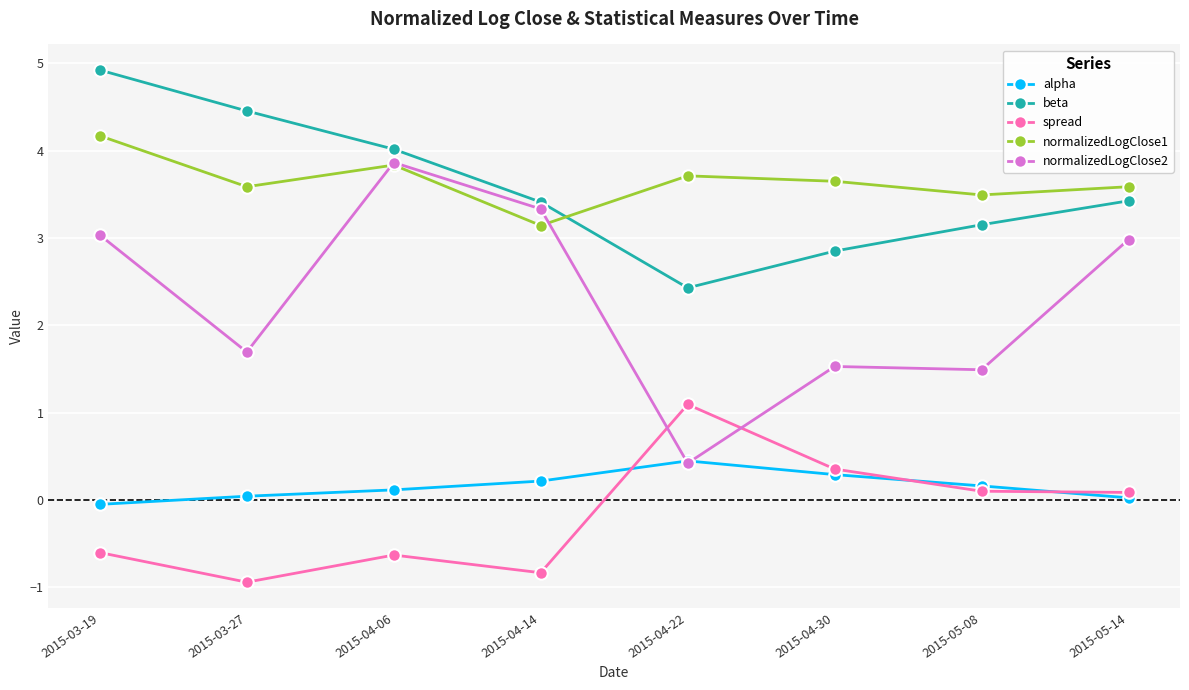

At how many categories does at least one series exceed 0?

8